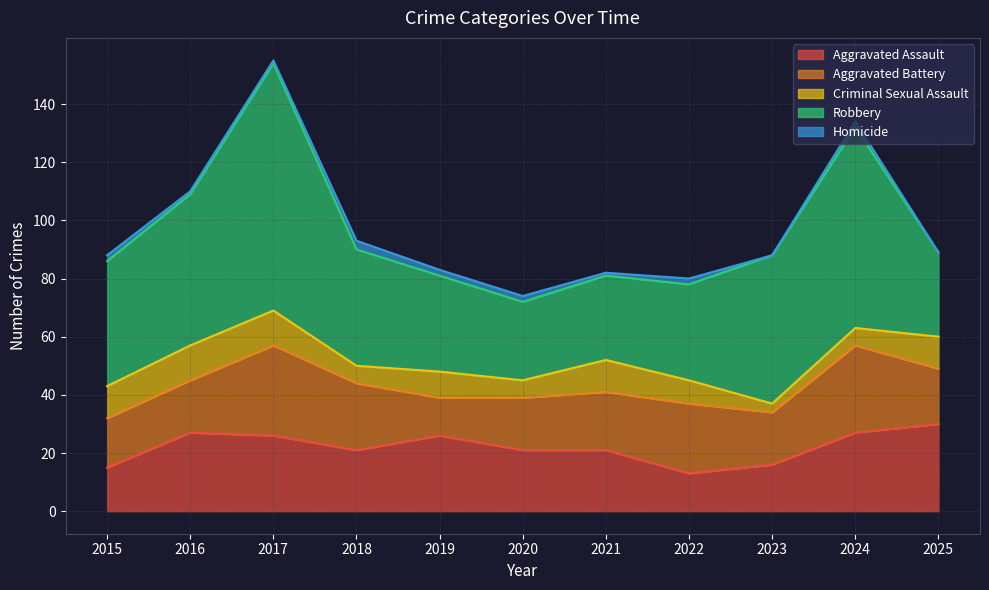

List the series in order of their peak value, highest first.

Robbery, Aggravated Battery, Aggravated Assault, Criminal Sexual Assault, Homicide